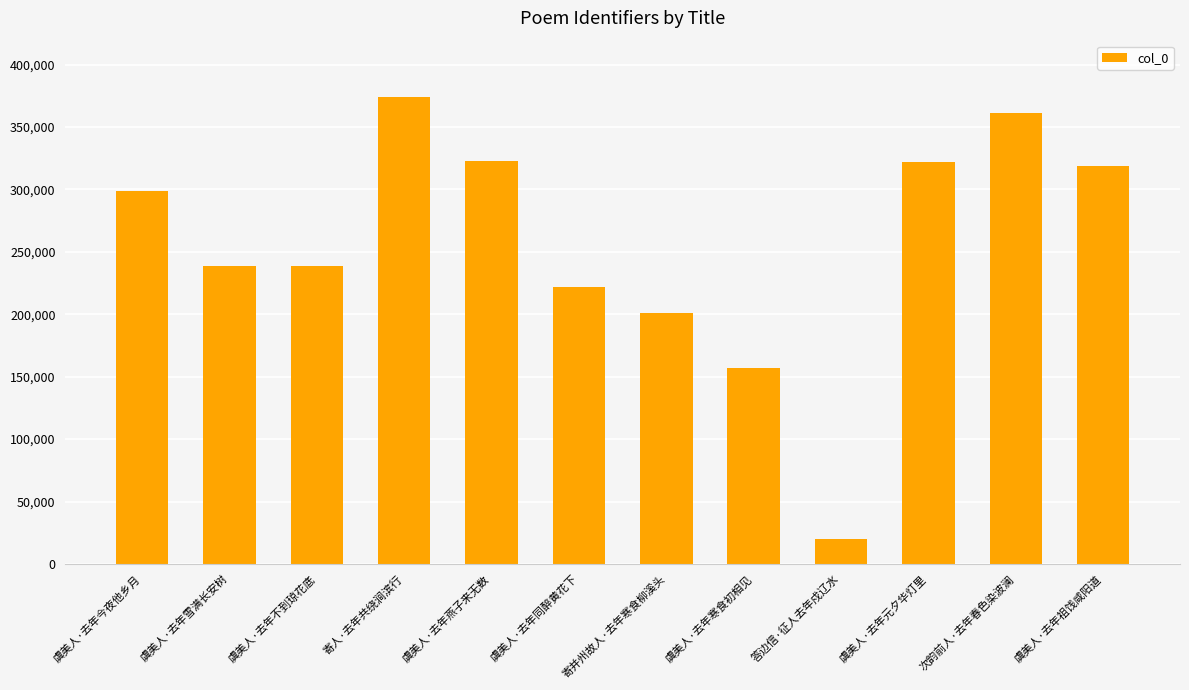

The value at 虞美人·去年祖饯咸阳道 is 319189. True or false?

True